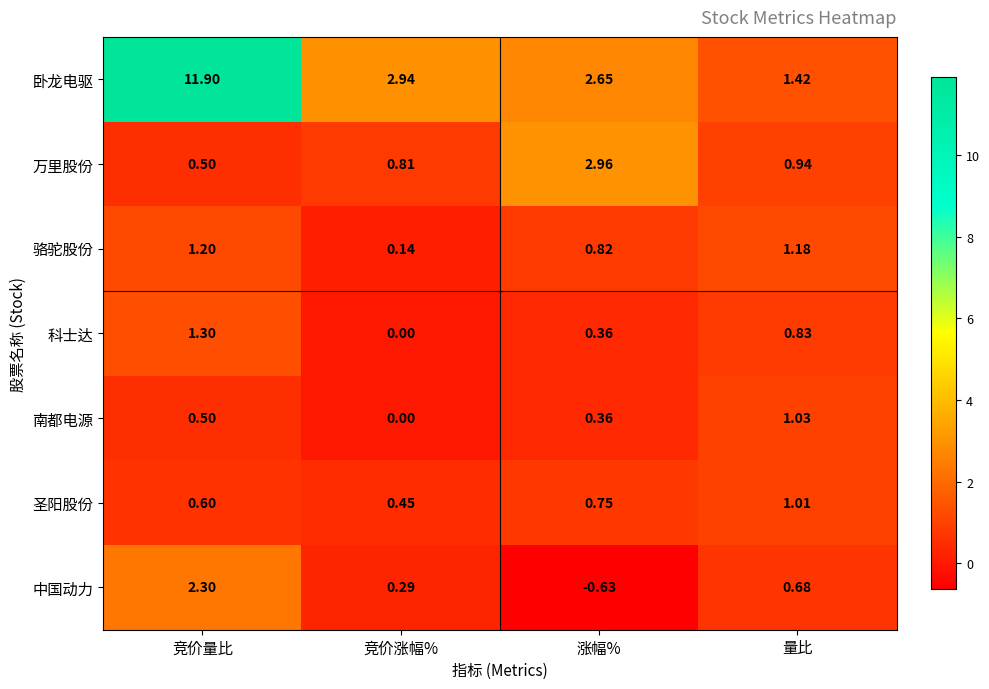

Which series has the largest range (max minus min)?

卧龙电驱